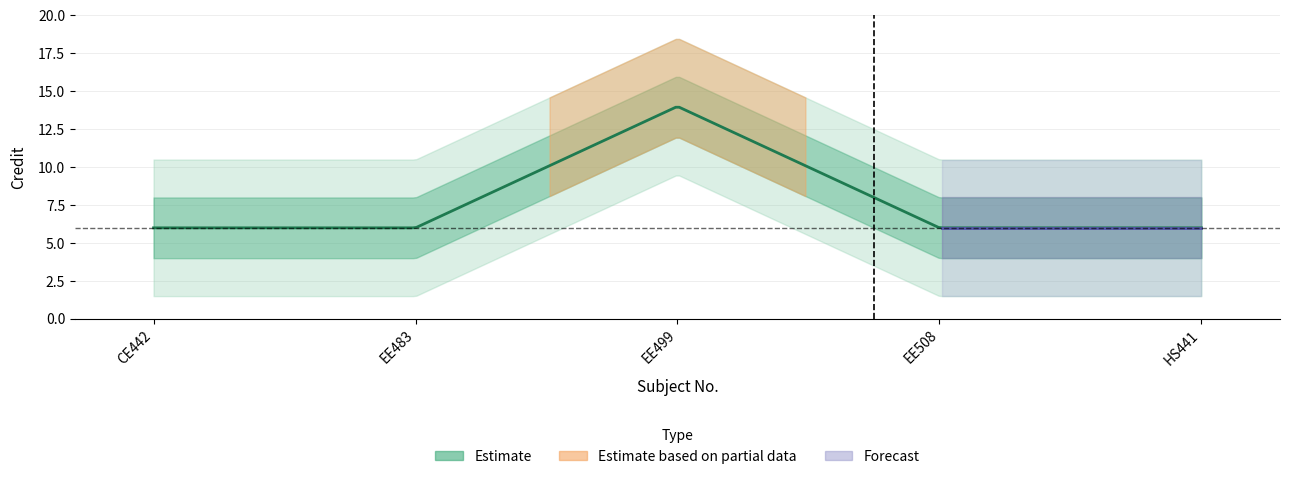

The chart shows a value of 11 at EE508. True or false?

False